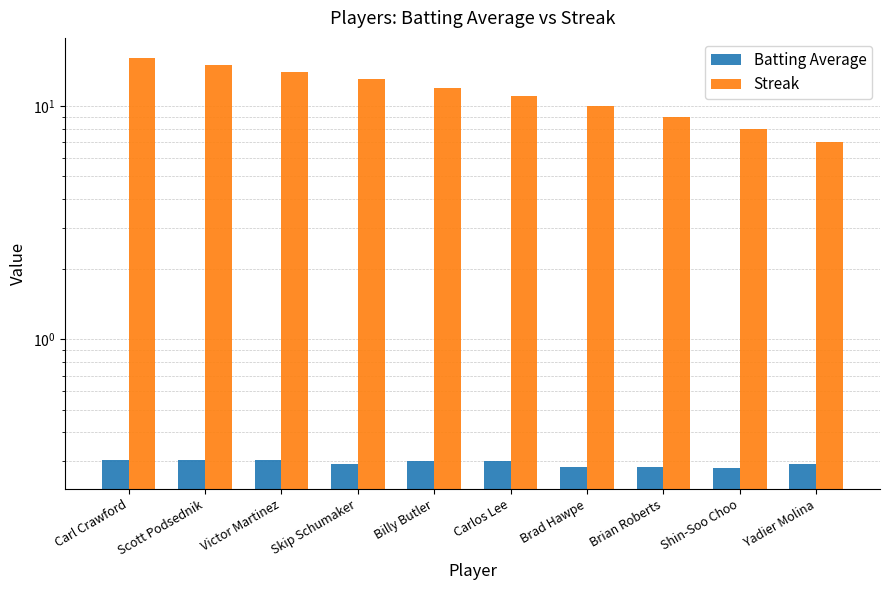

What are all the series names shown in the legend?

Batting Average, Streak